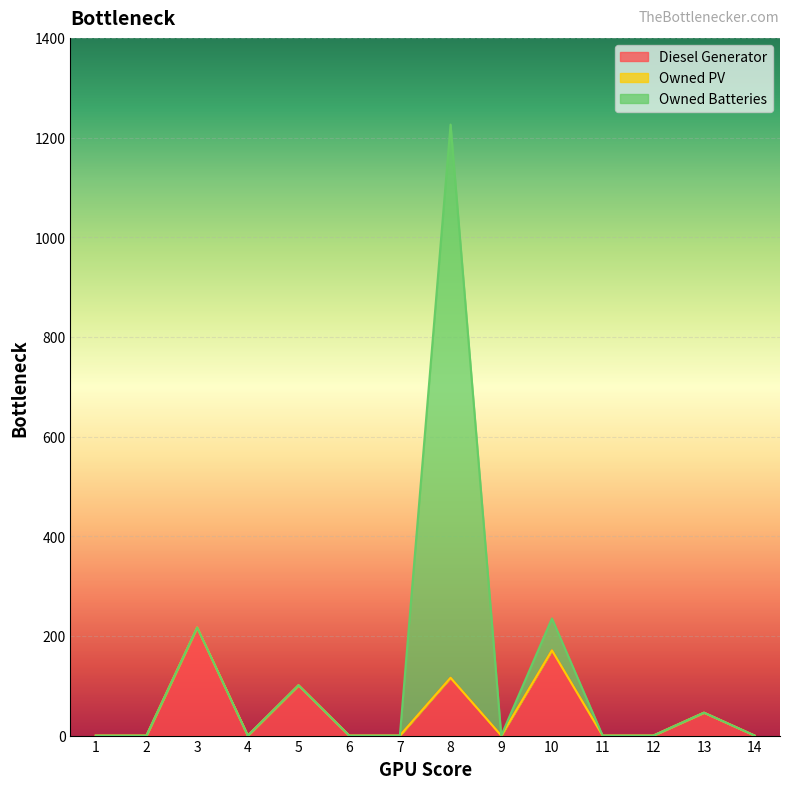

Where is the first local maximum for Diesel Generator?

3